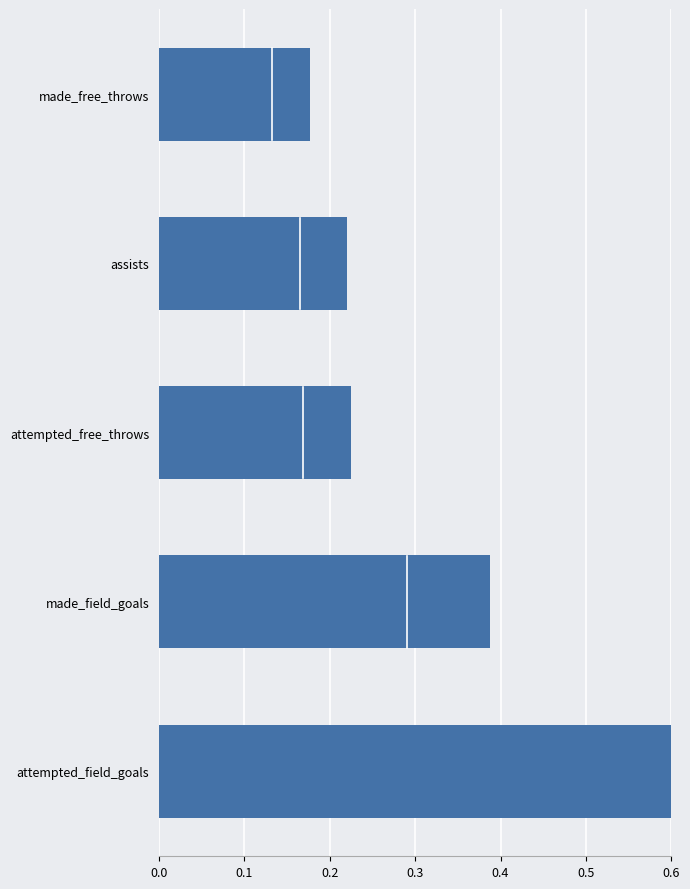

The chart shows a value of 0.2 at attempted_free_throws. True or false?

True